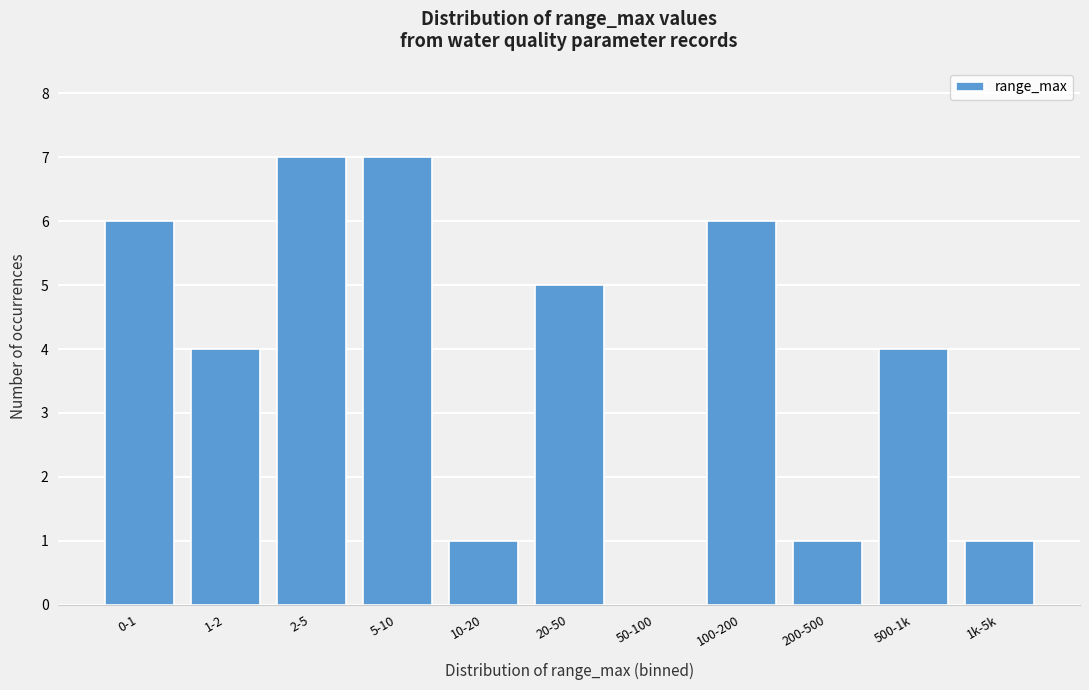

Reading left to right, transcribe all the data shown in this chart.

0-1=6	1-2=4	2-5=7	5-10=7	10-20=1	20-50=5	50-100=0	100-200=6	200-500=1	500-1k=4	1k-5k=1